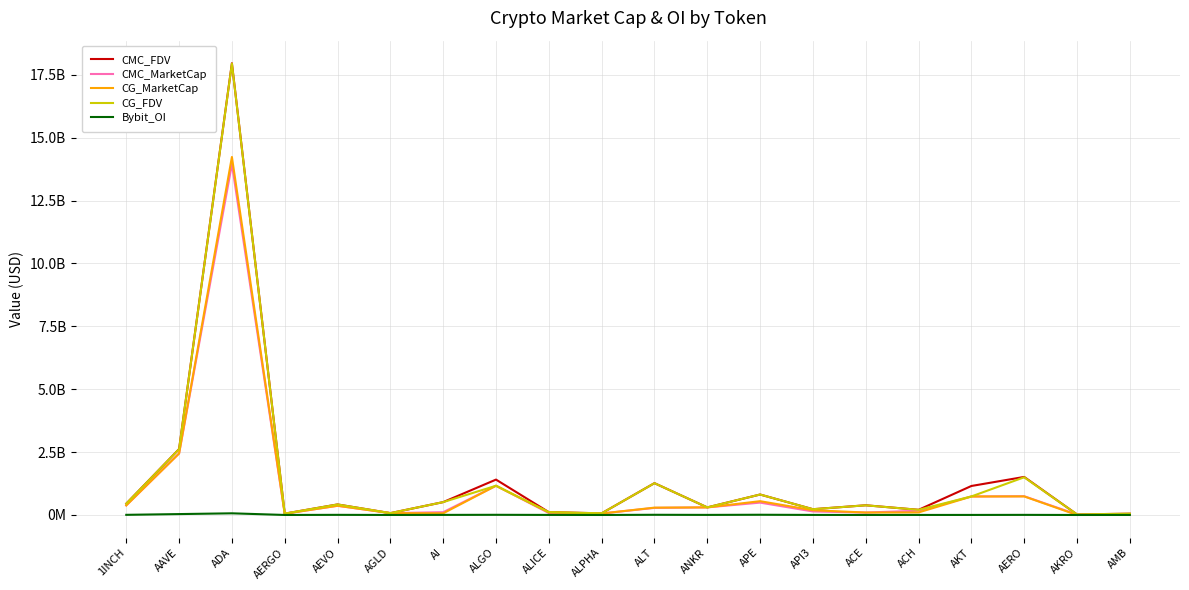

What is the difference between the CG_MarketCap values at AMB and ACE?

75414401.0